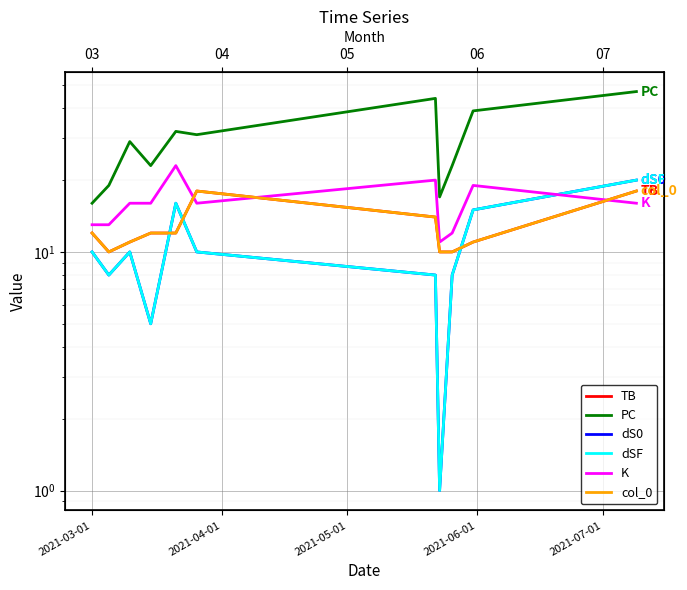

What is the highest value of the col_0 series?

18